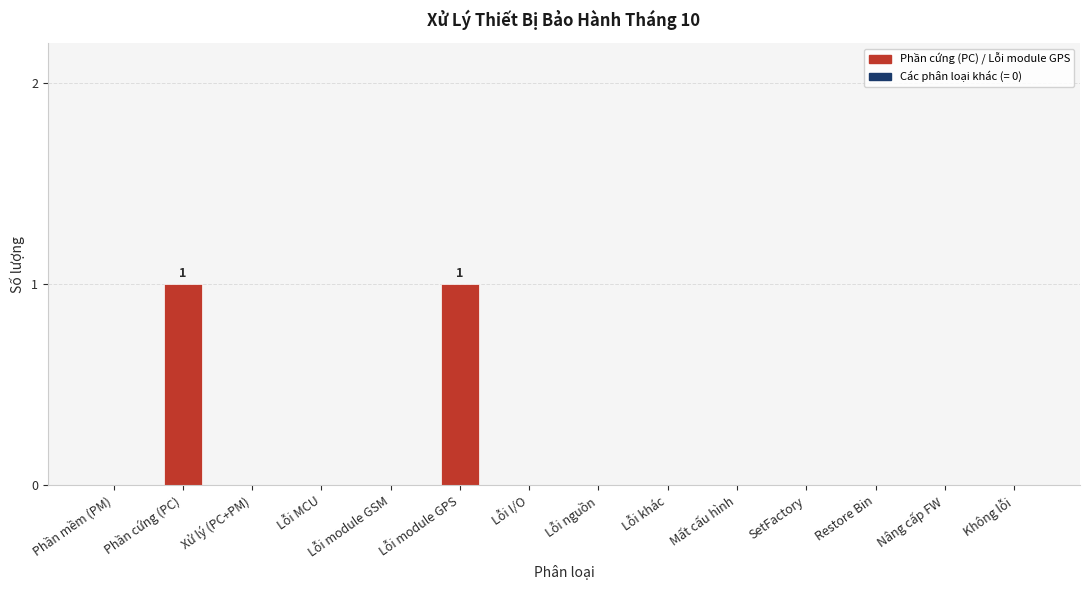

Between Mất cấu hình and Phần cứng (PC), which is larger?

Phần cứng (PC)